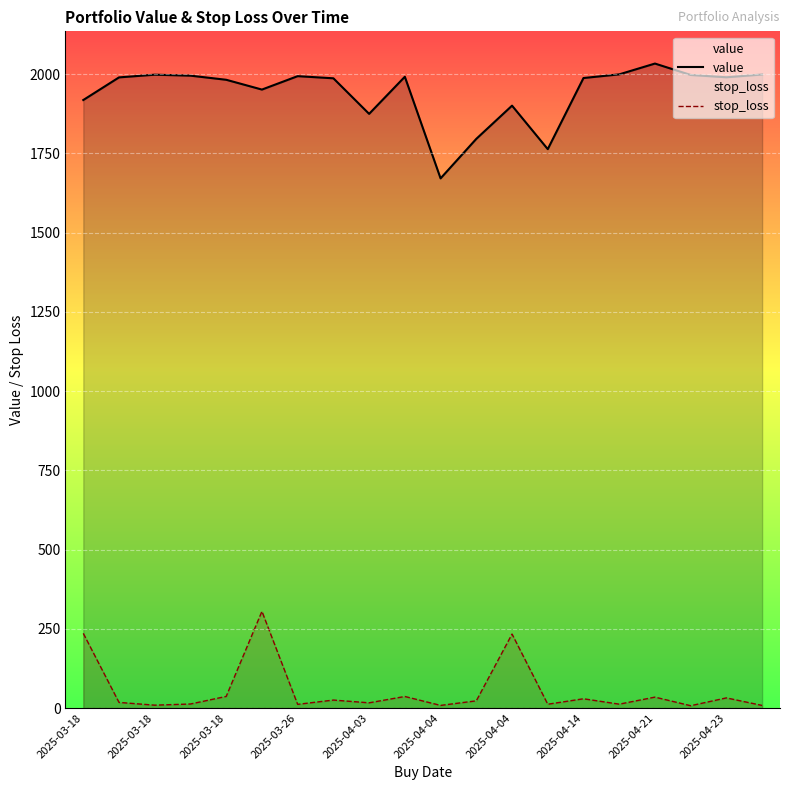

Rank the series by their maximum value, from highest to lowest.

value, stop_loss